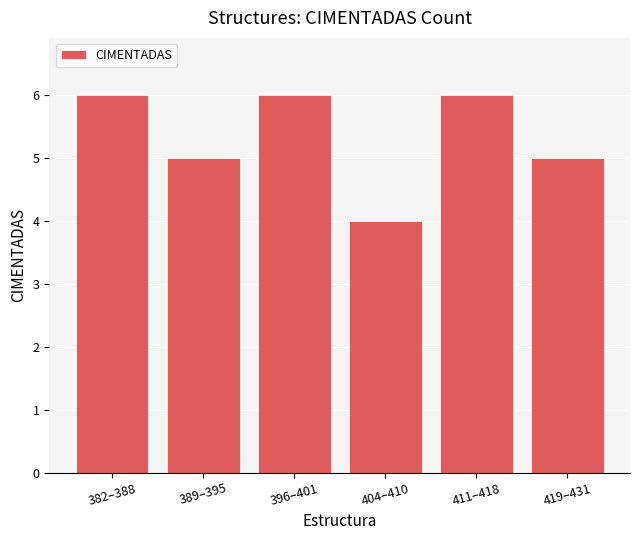

Reading left to right, list all the values displayed in this chart.

6	5	6	4	6	5